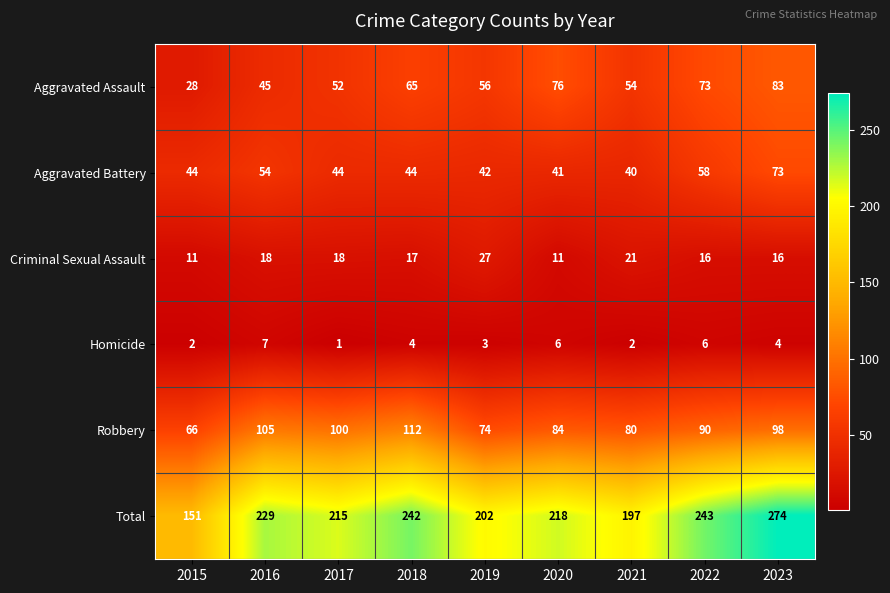

What is the average value of the Homicide series?

4